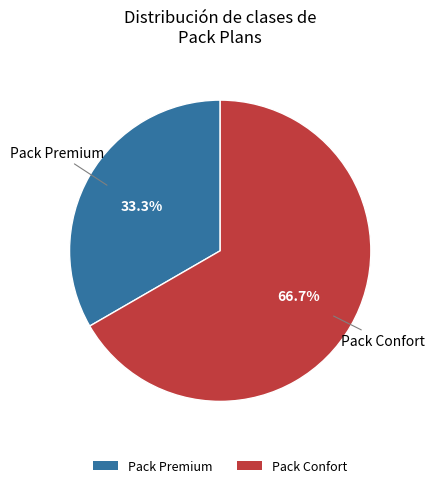

The Pack Premium slice represents 33% of the pie. True or false?

True